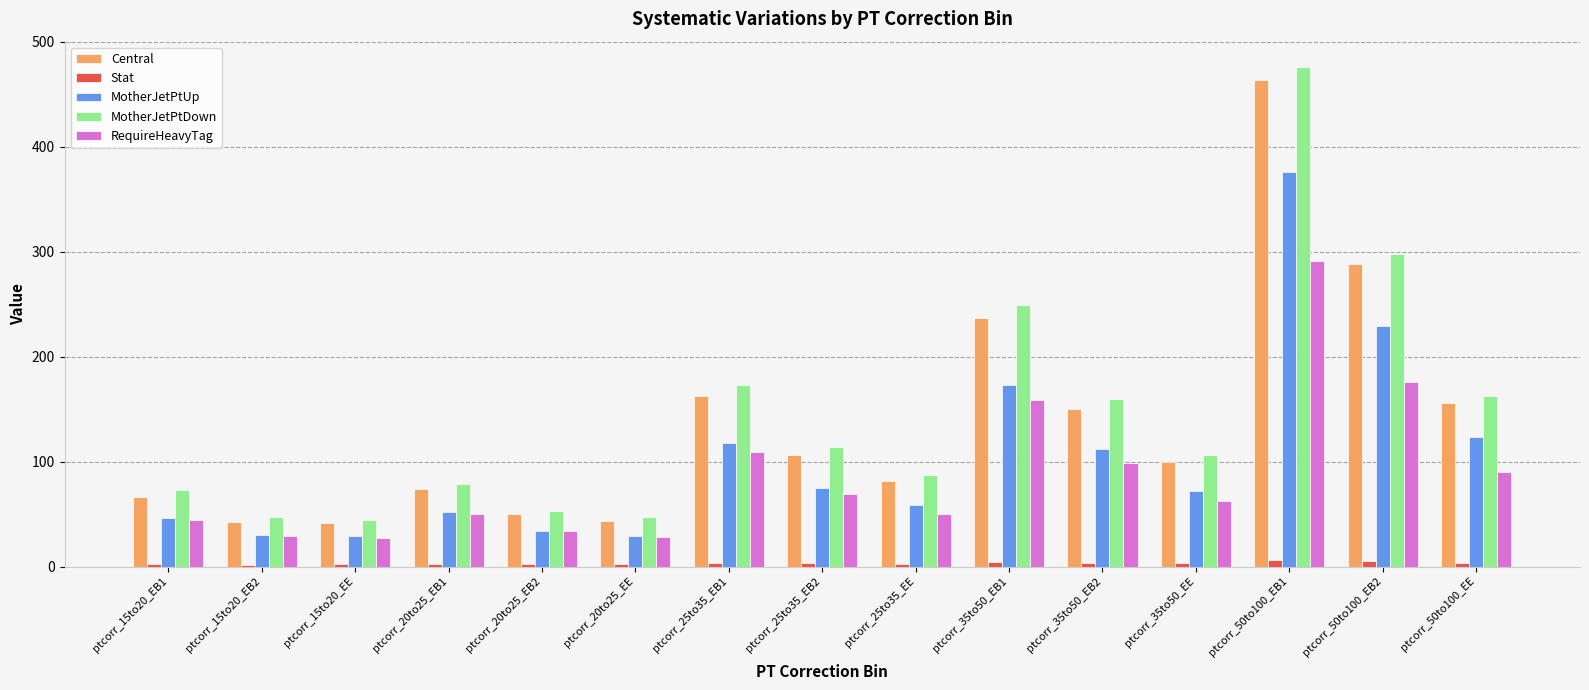

Rank the series by their maximum value, from highest to lowest.

MotherJetPtDown, Central, MotherJetPtUp, RequireHeavyTag, Stat